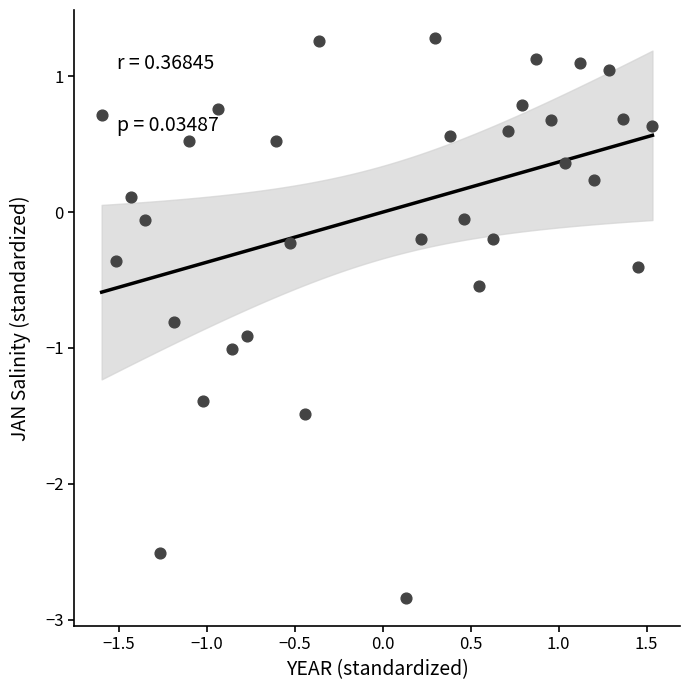

What is the range of X values (max minus min)?

3.1